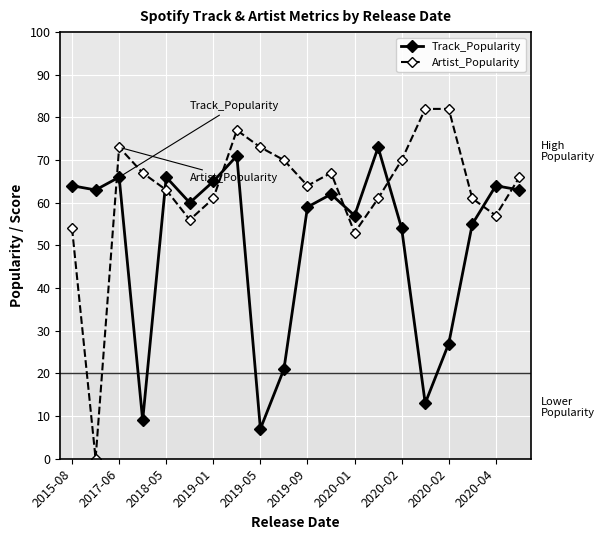

Rank the series by their maximum value, from highest to lowest.

Artist_Popularity, Track_Popularity